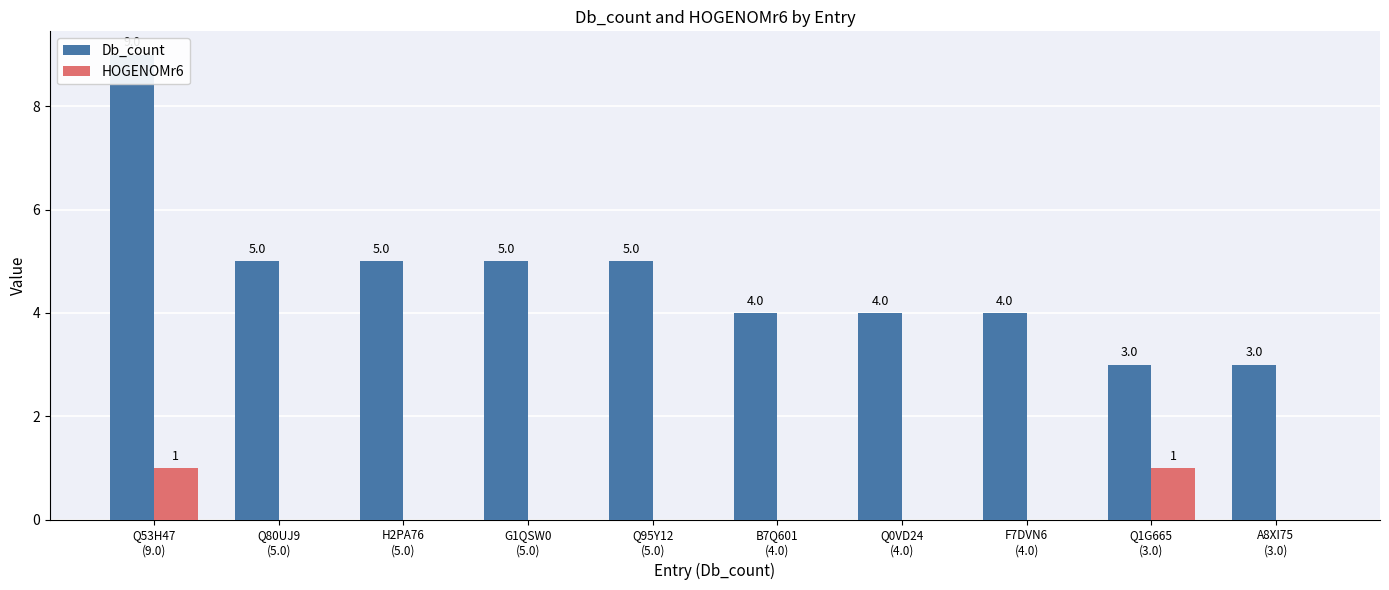

Which series has the largest total across all categories?

Db_count